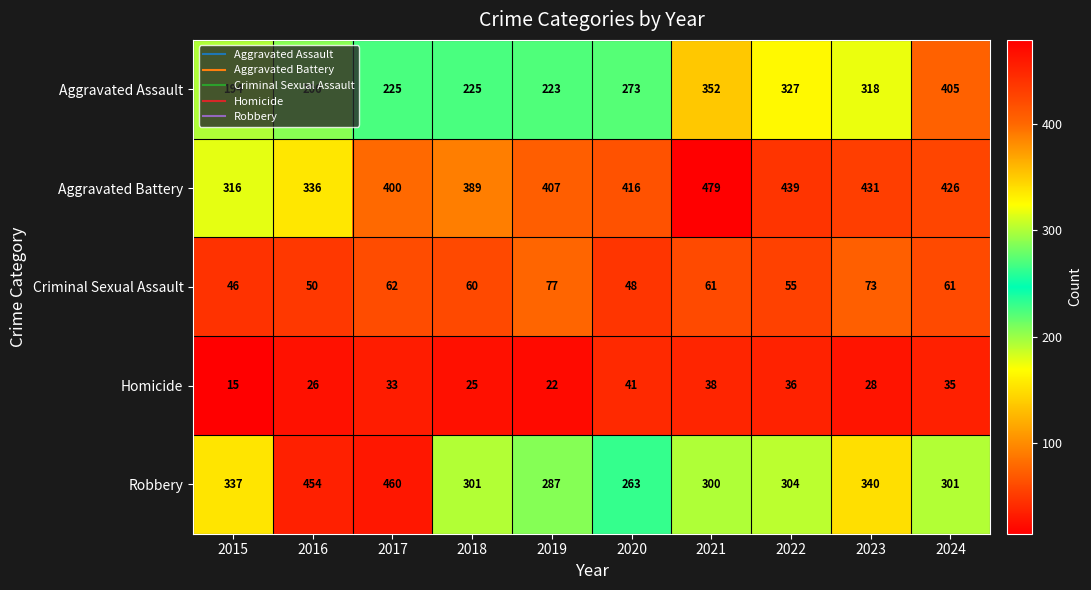

Where does the Robbery series first go above 304?

2015